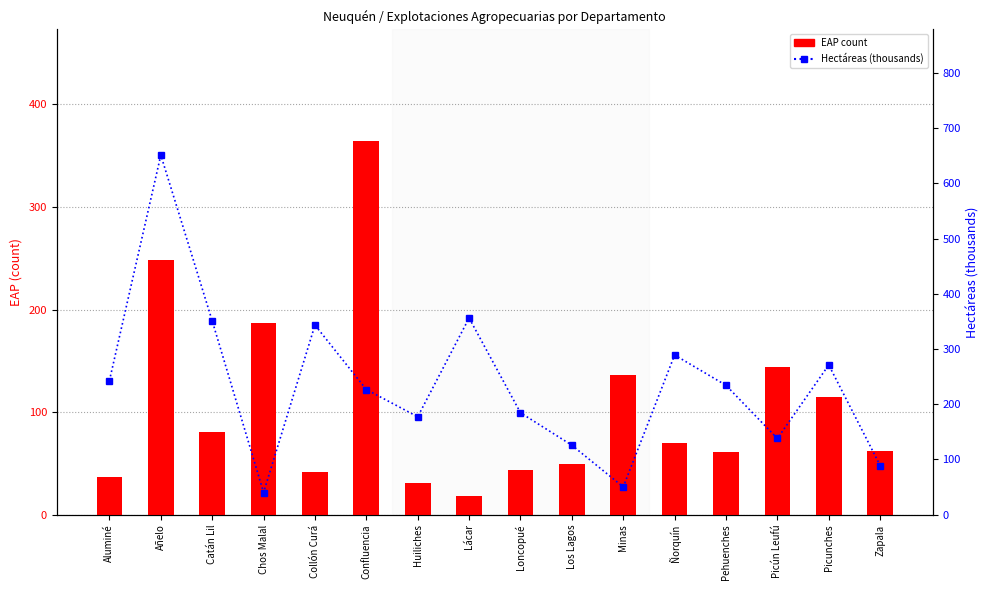

Which series has the largest range (max minus min)?

Hectáreas (thousands)